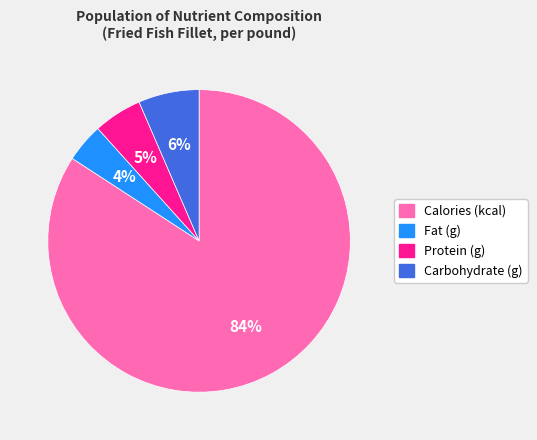

Which category accounts for the majority?

Calories (kcal)